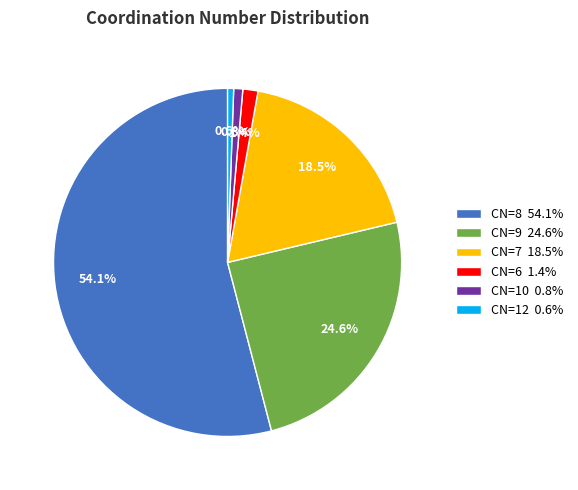

How much of the chart is everything except CN=6 1.4%?

98.6%